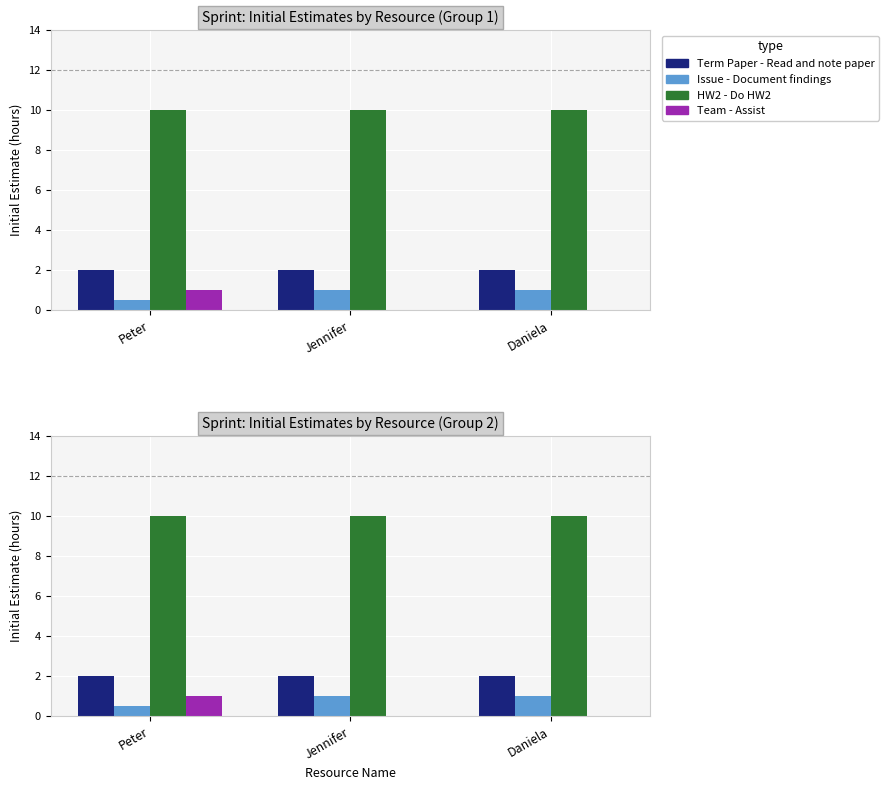

Count the number of categories in the chart.

3